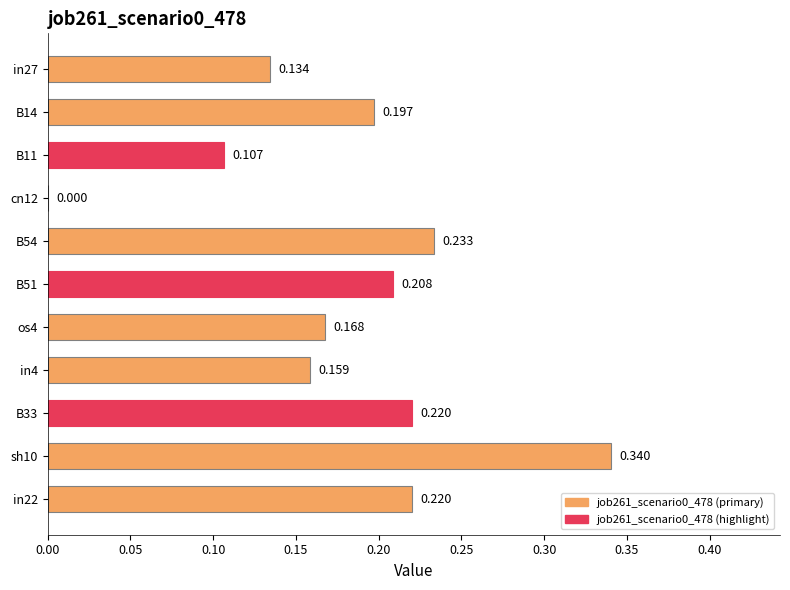

How many distinct data groups are displayed?

1